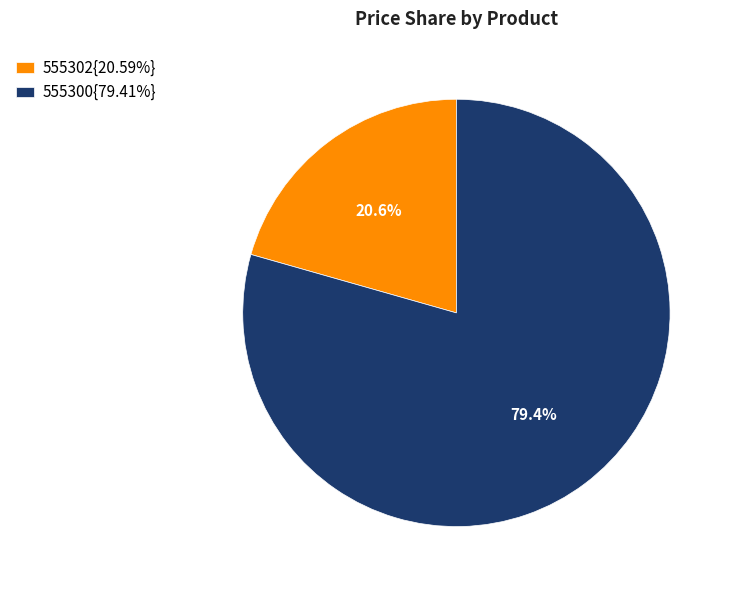

To the nearest percent, what is the difference between the largest and smallest slice percentages?

59%